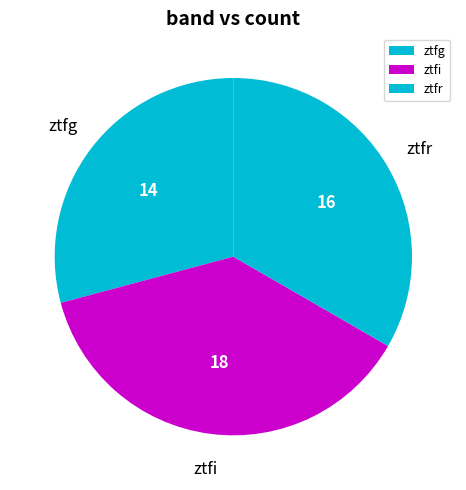

How many segments does this pie chart have?

3